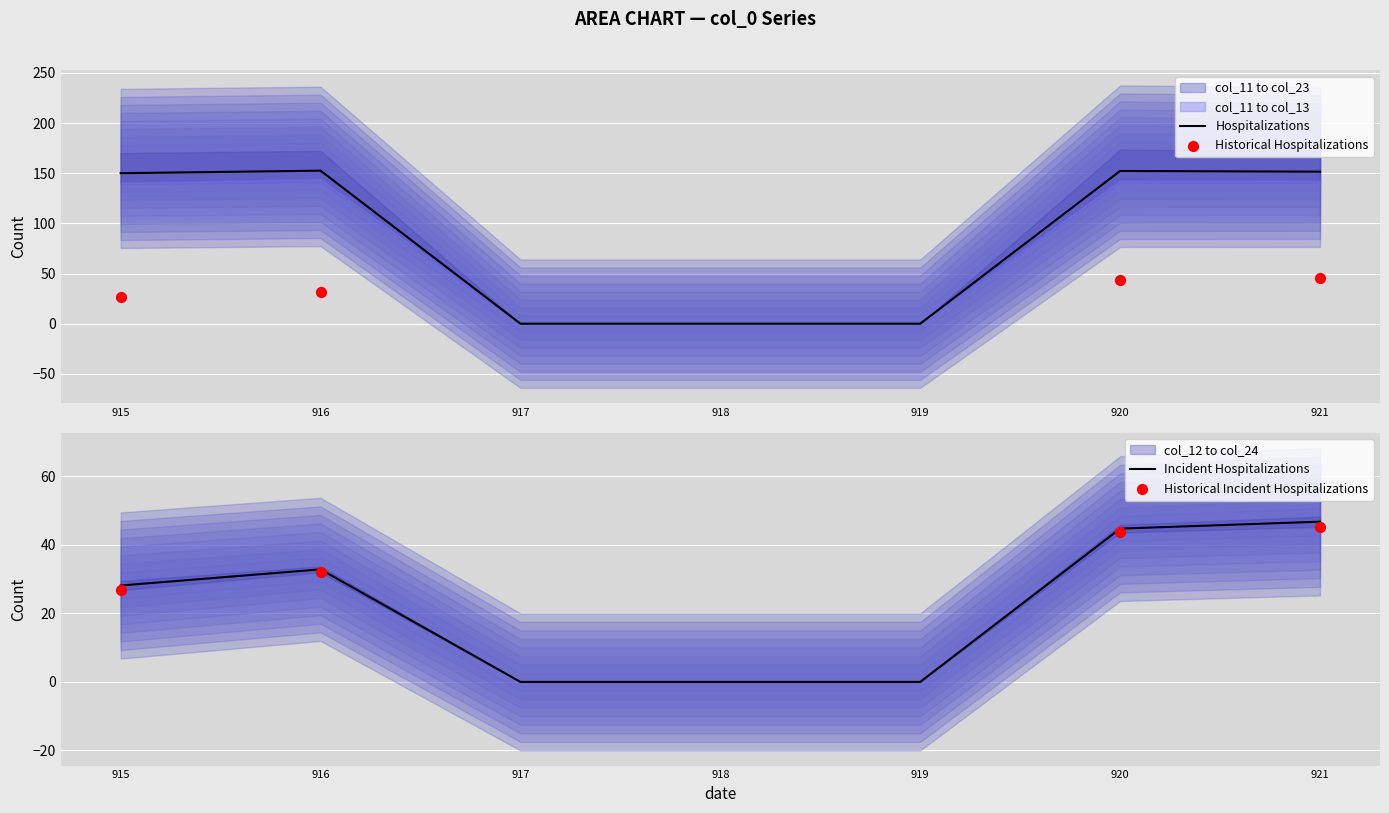

The value of Hospitalizations at 915 is 31.6. True or false?

False